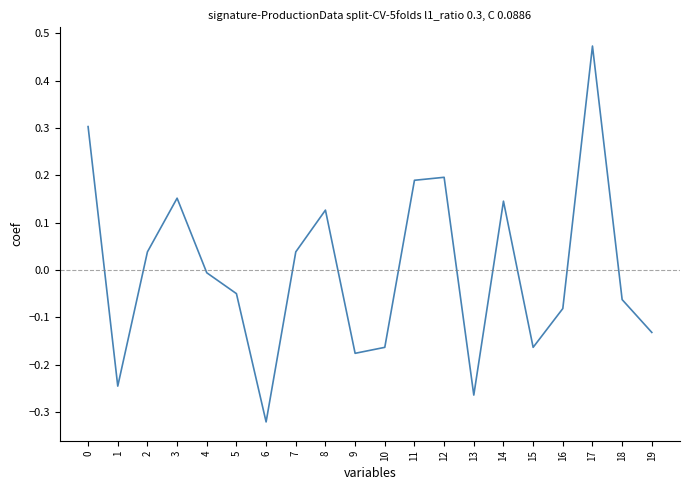

The value at 19 is -0.0. True or false?

False